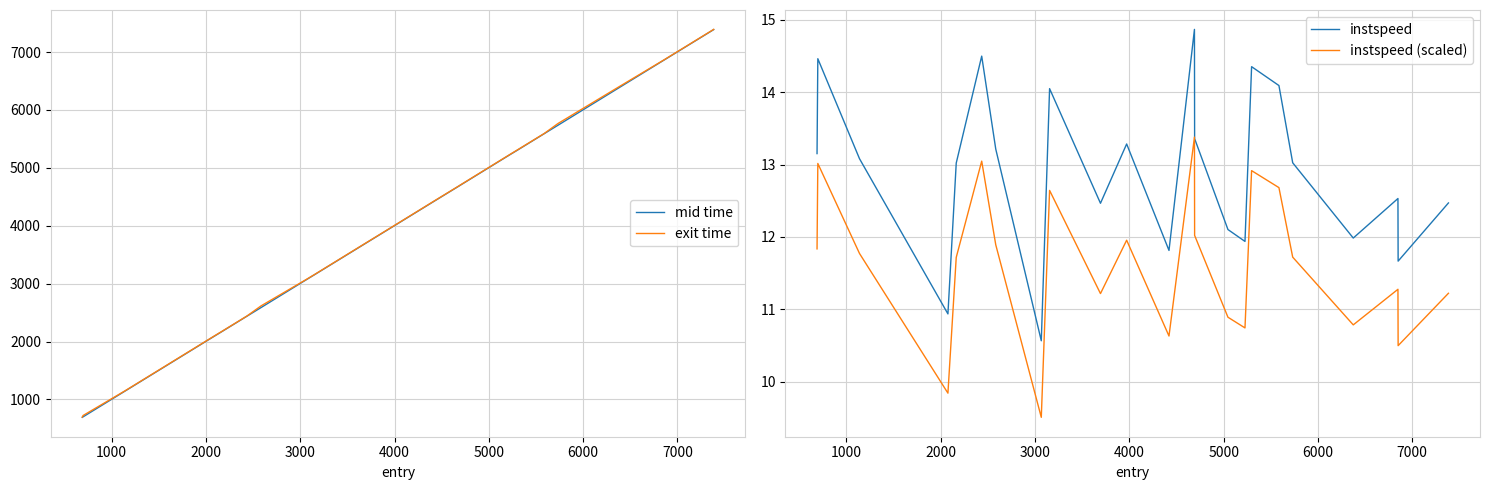

True or false: mid time and instspeed (scaled) intersect in this chart.

False